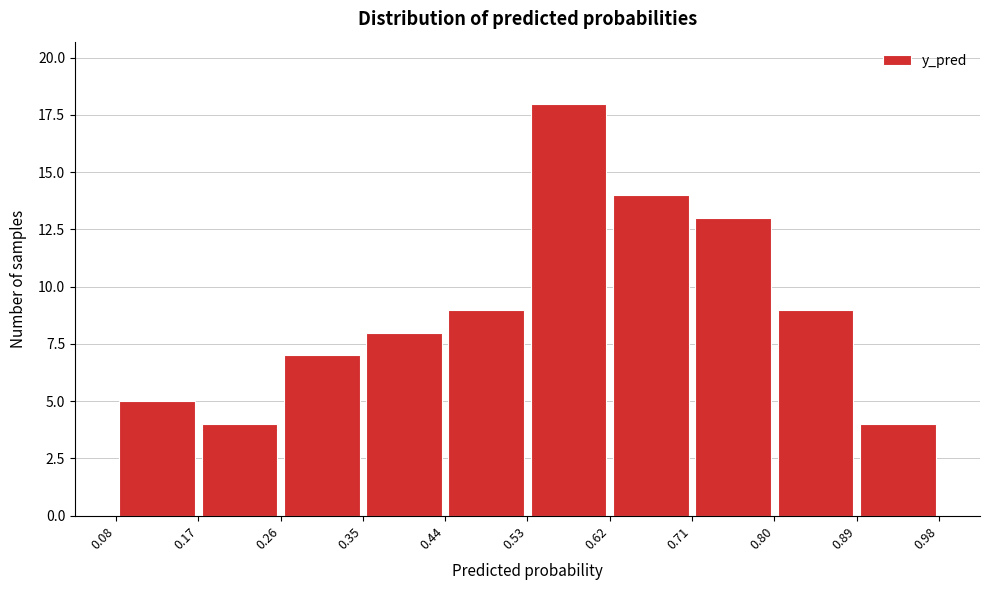

What is the height of the bar covering 0.17 to 0.26 on the x-axis? The values are not printed on the chart, so give them approximately, as read against the axis.

4